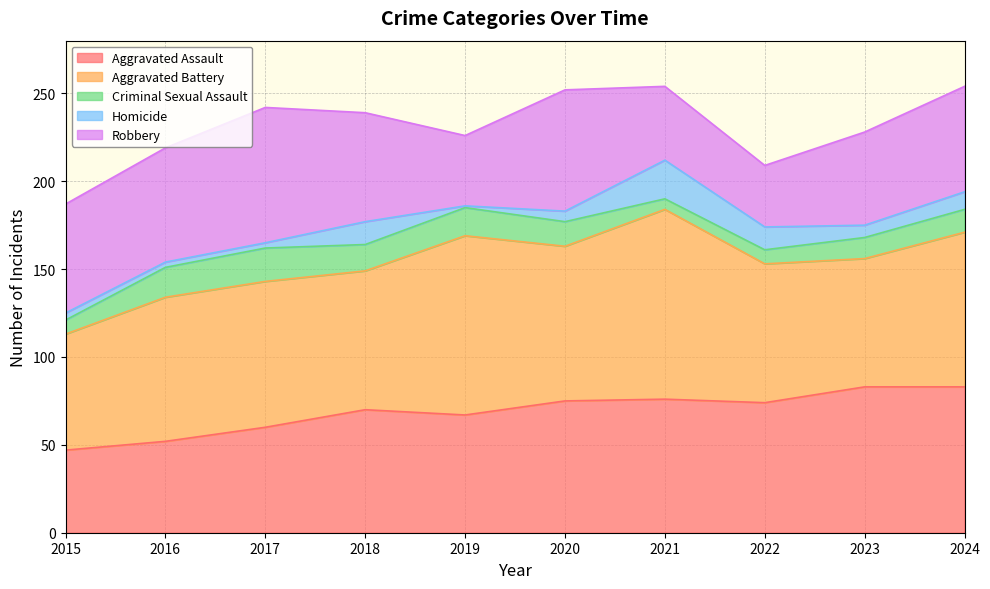

How many interior local valleys does the Aggravated Assault series have?

2